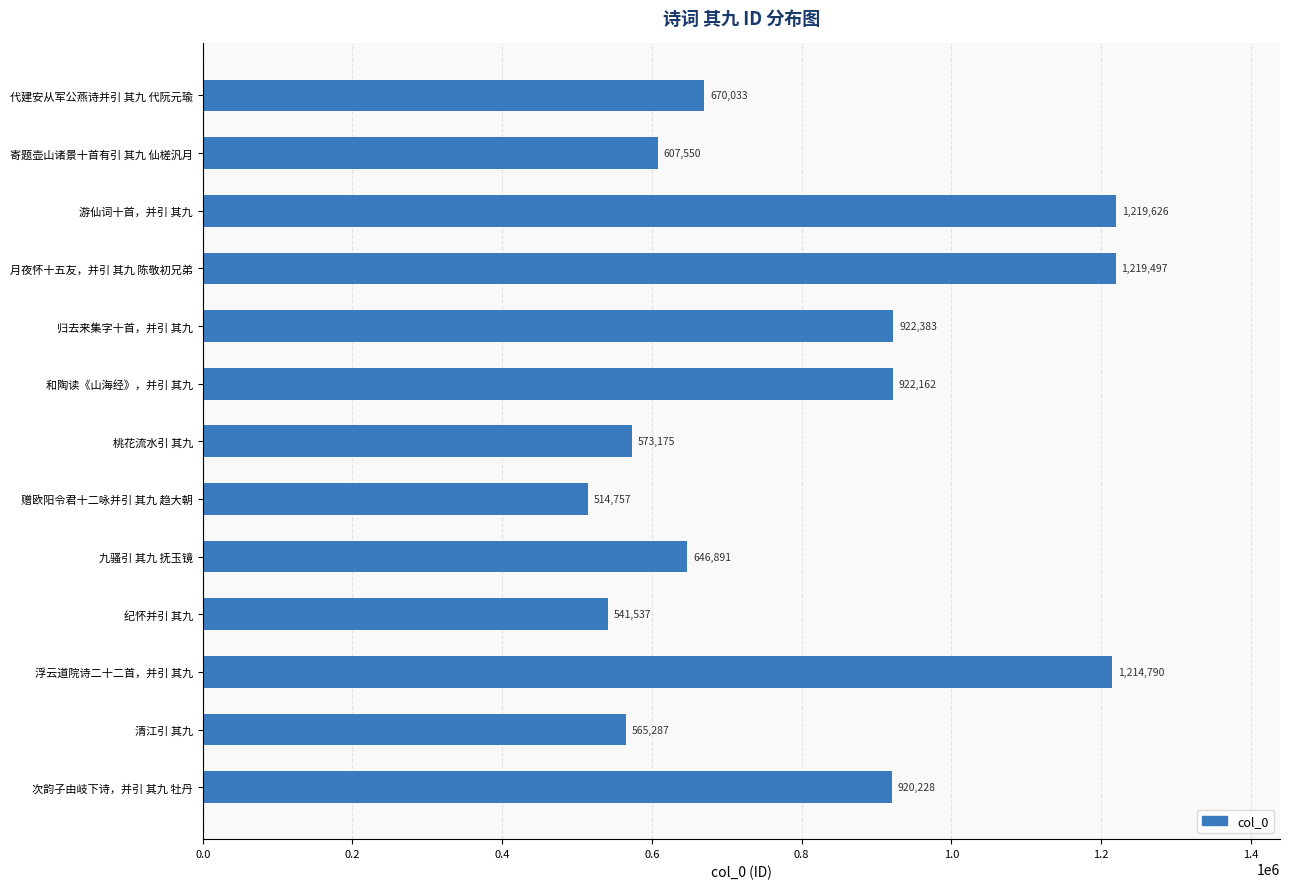

What is the change in value from 月夜怀十五友，并引 其九 陈敬初兄弟 to 赠欧阳令君十二咏并引 其九 趋大朝?

-704740